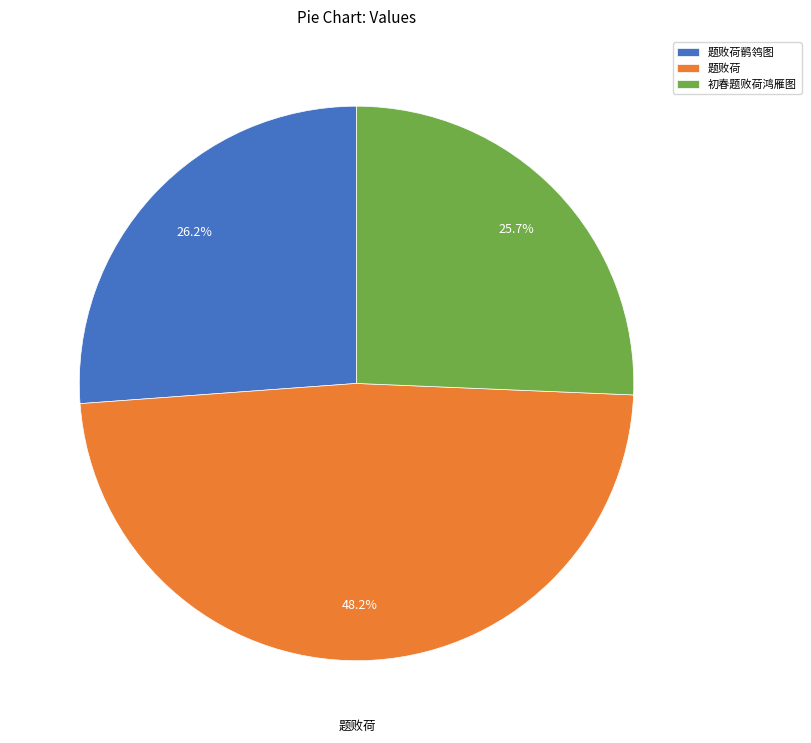

Which has a higher value, 题败荷鹡鸰图 or 题败荷?

题败荷